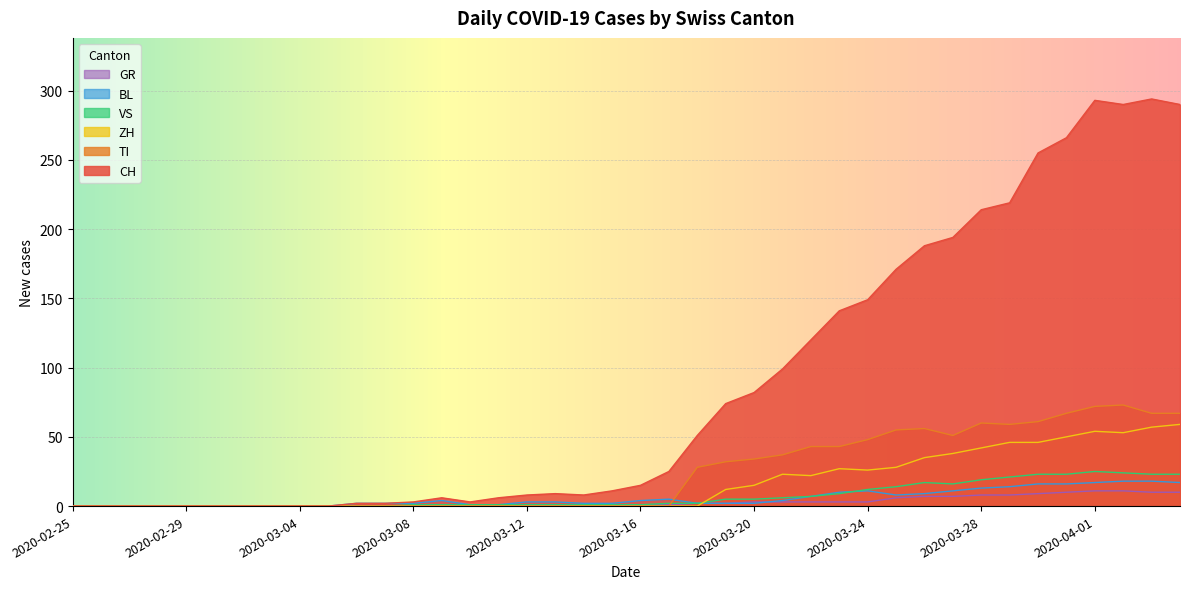

Which series has the largest total across all categories?

CH